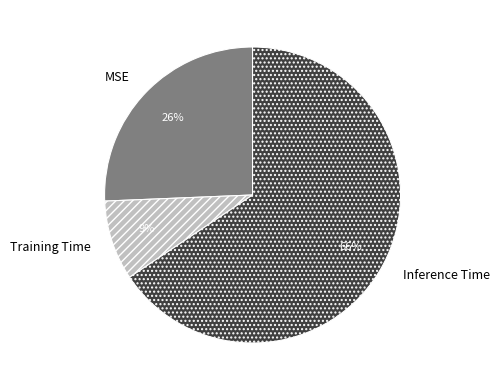

Rank the categories by value from highest to lowest.

Inference Time, MSE, Training Time